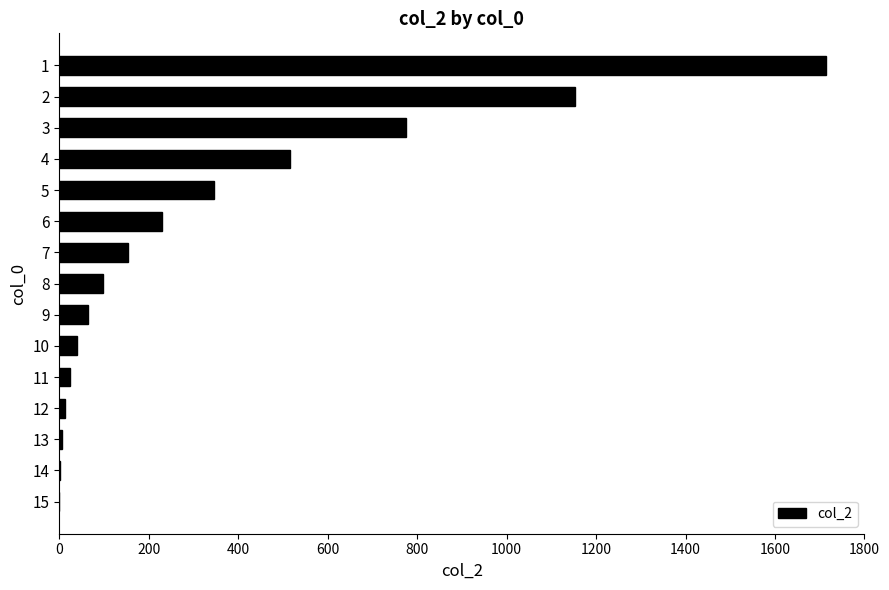

The value at 6 is 95. True or false?

False